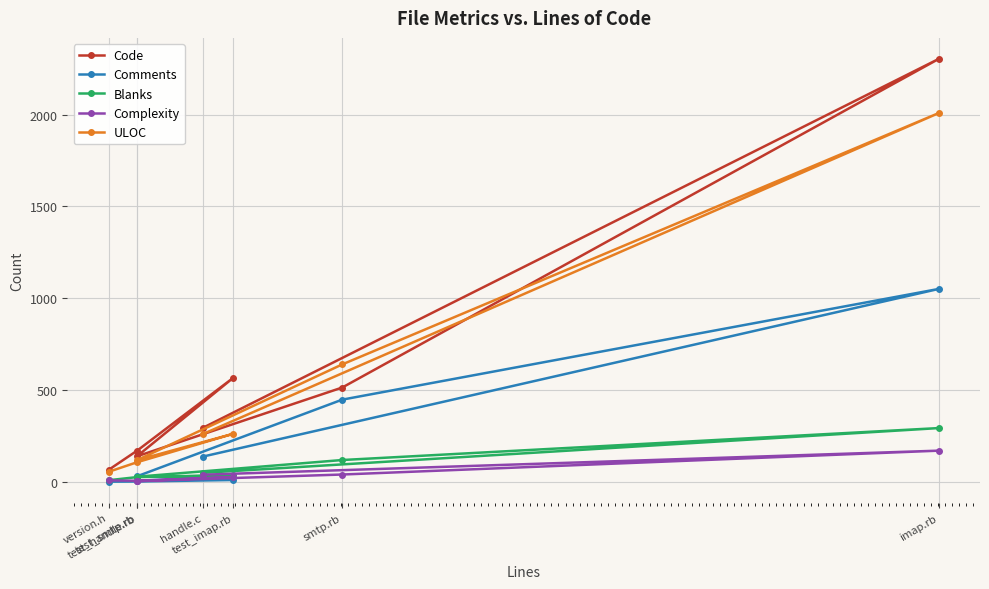

Is the value of Complexity at test_imap.rb greater than the value of Code at handle.c?

No